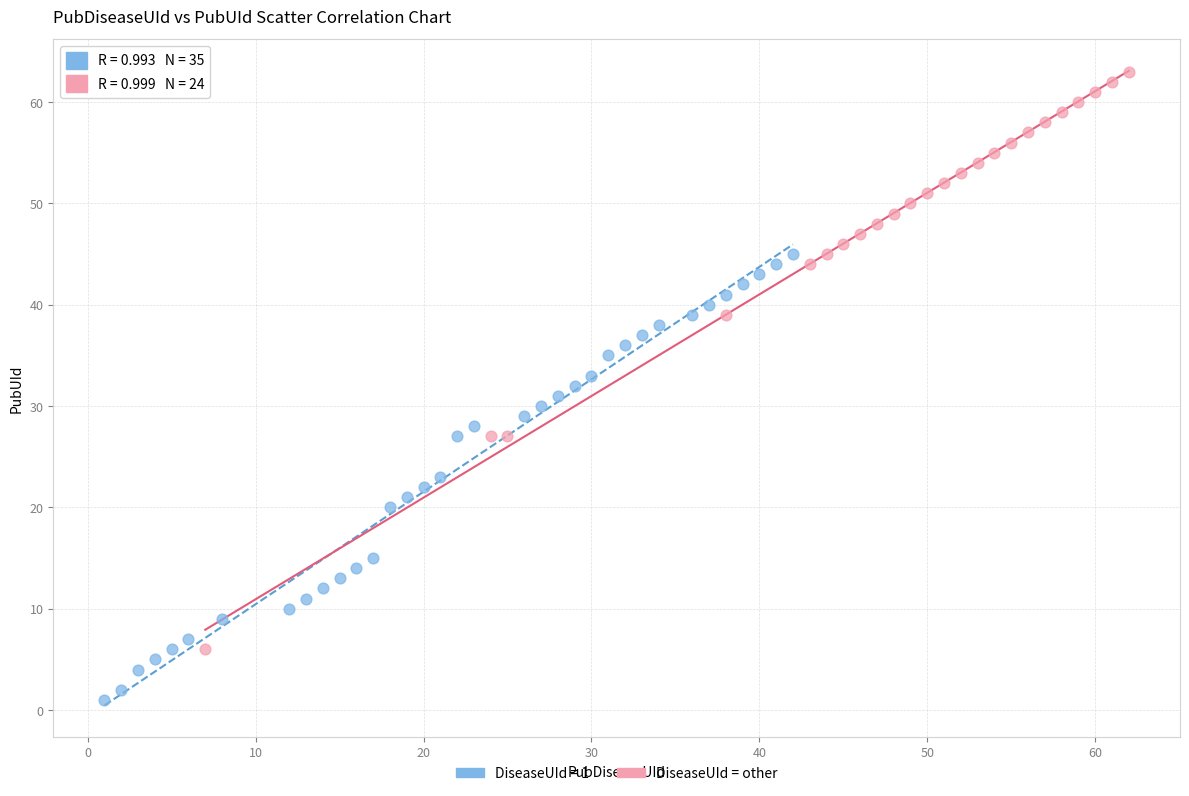

Which series contains the highest Y value?

DiseaseUId = other